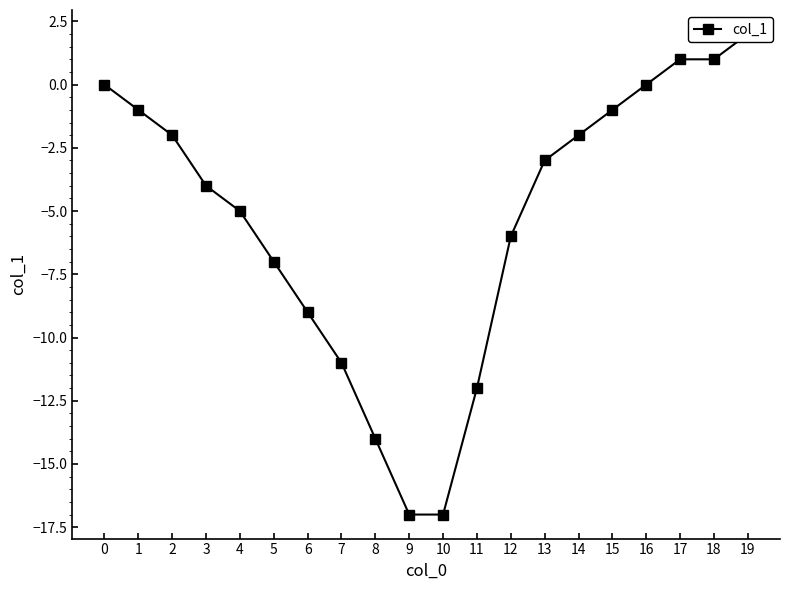

At which category does the chart reach its minimum across all series?

9